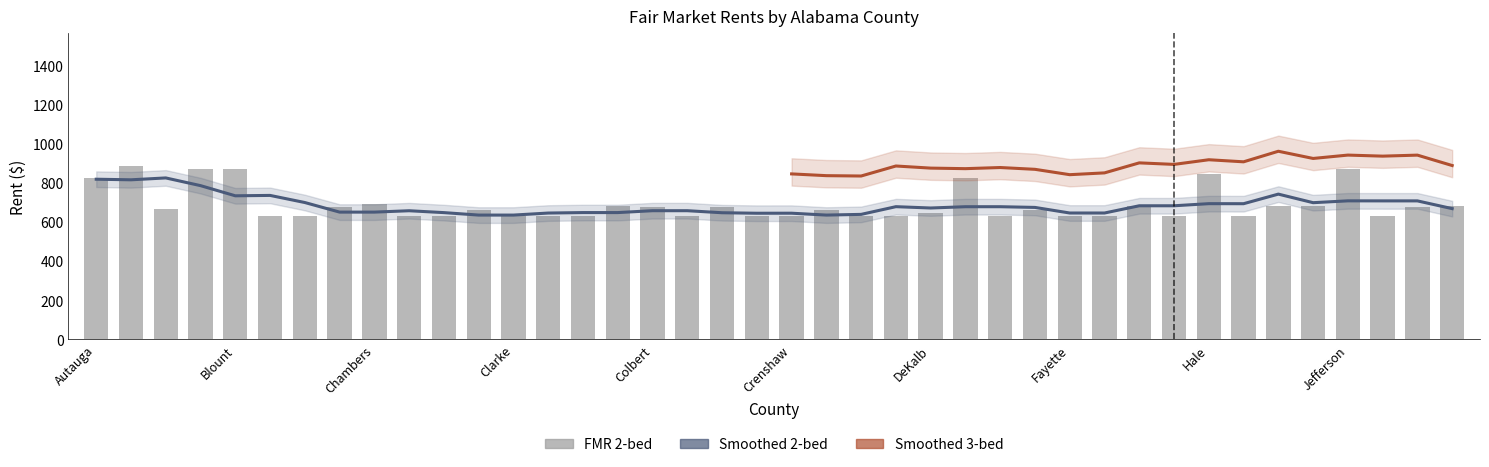

At which category does the chart reach its minimum across all series?

Bullock